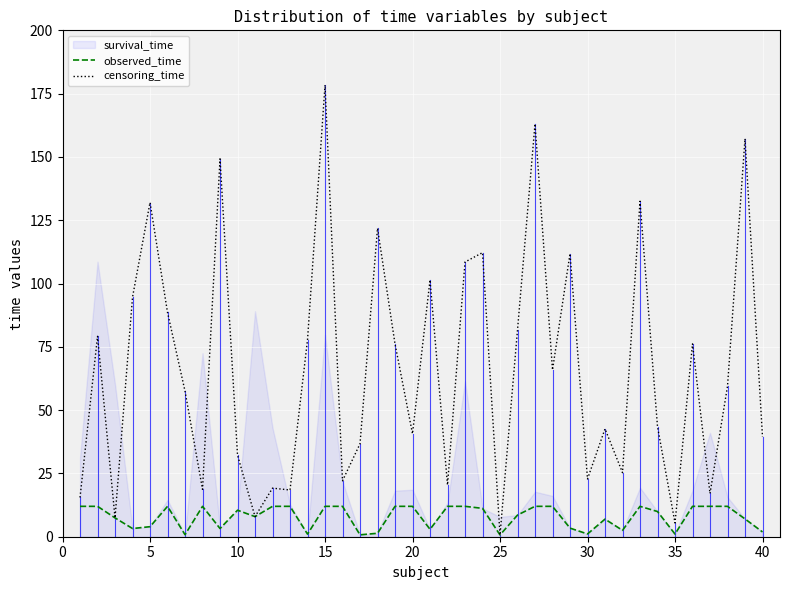

Is this an area chart (filled region under the line)?

No